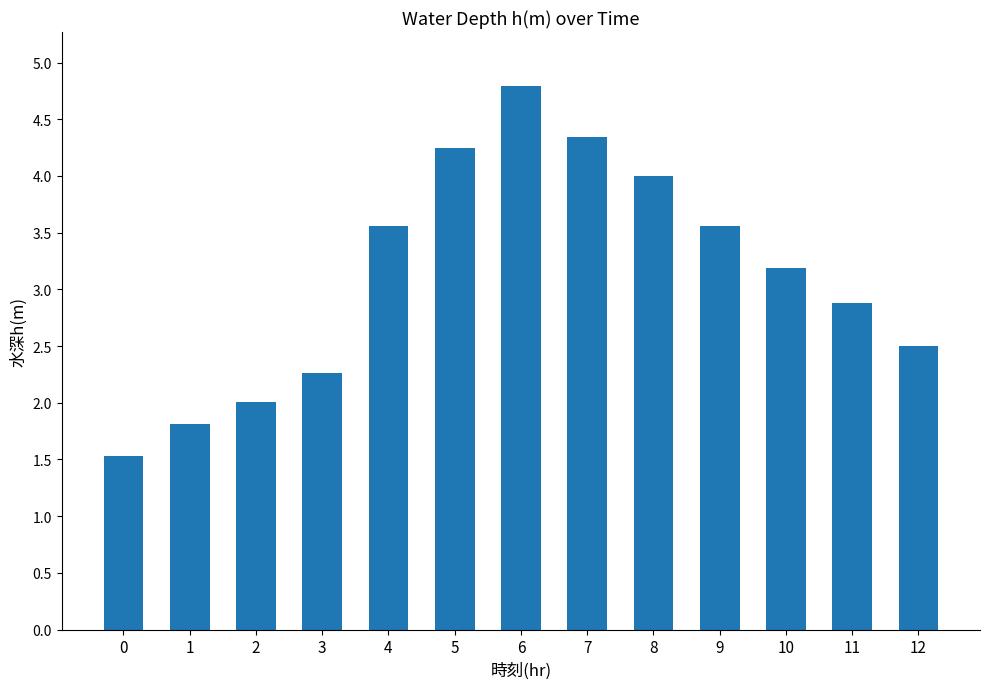

What is the approximate value at 7?

4.3